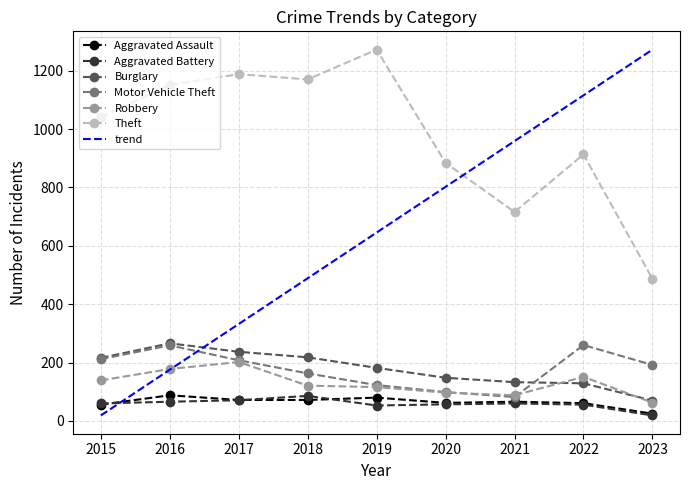

How many values in the Burglary series are below 182?

4